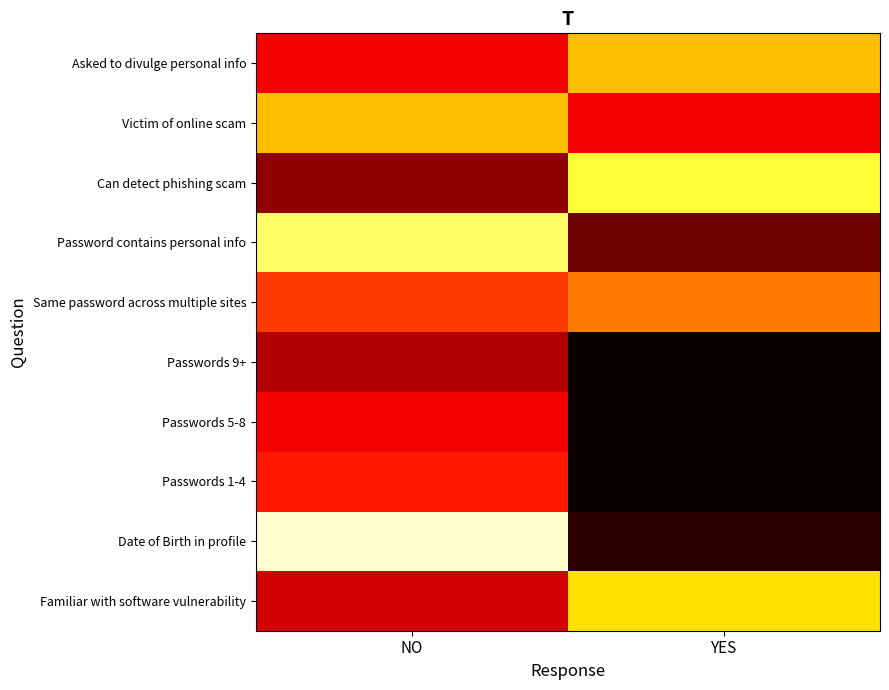

Which category has the lowest value across all series?

YES